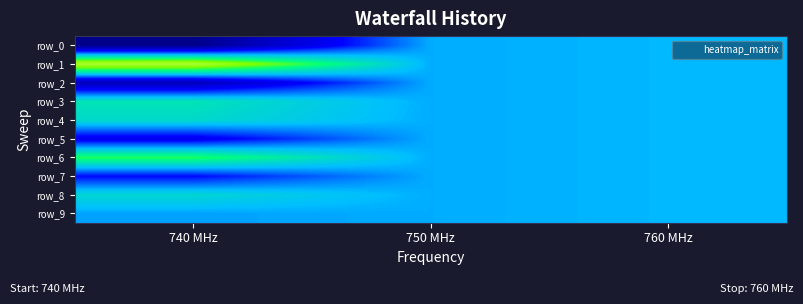

Between 740 MHz and 750 MHz, which is larger?

750 MHz